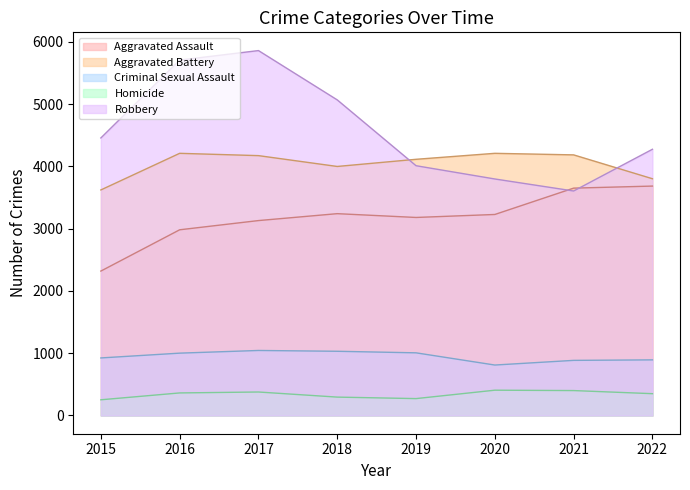

List the labels in order of Aggravated Battery value, largest first.

2016, 2020, 2021, 2017, 2019, 2018, 2022, 2015